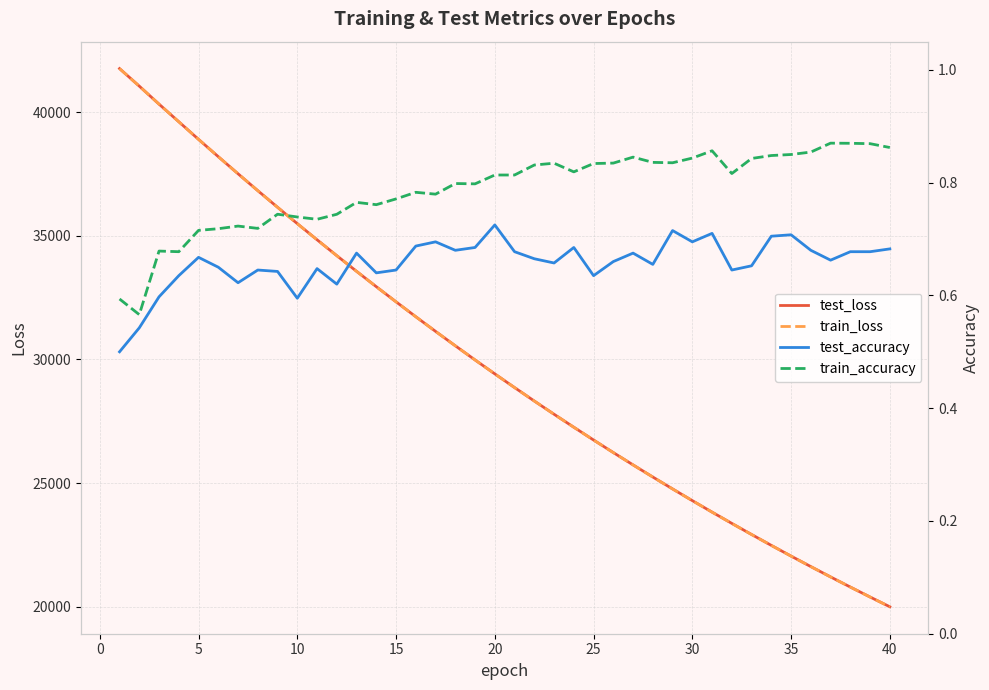

What is the highest value of the train_loss series?

41759.7